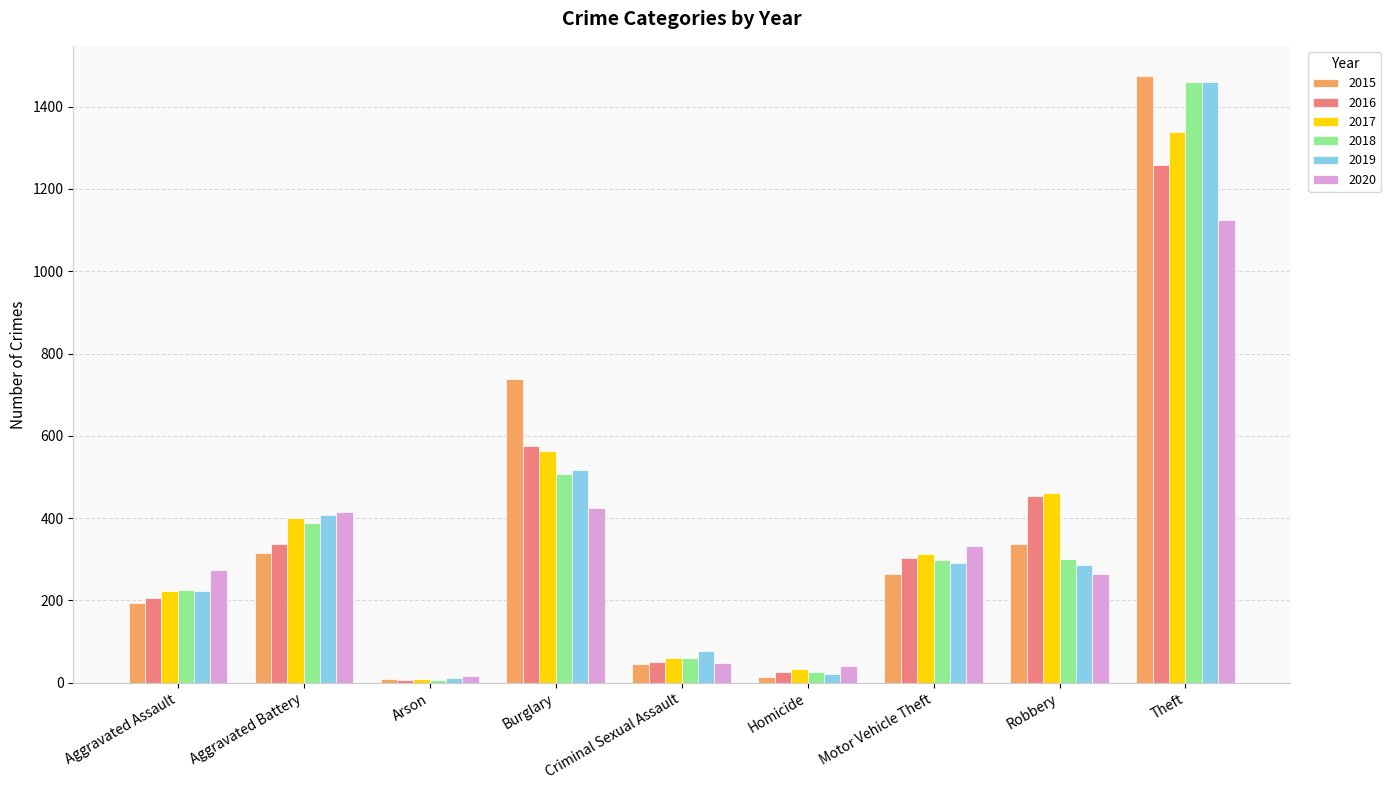

What is the label of the 2nd bar from the right?

Robbery